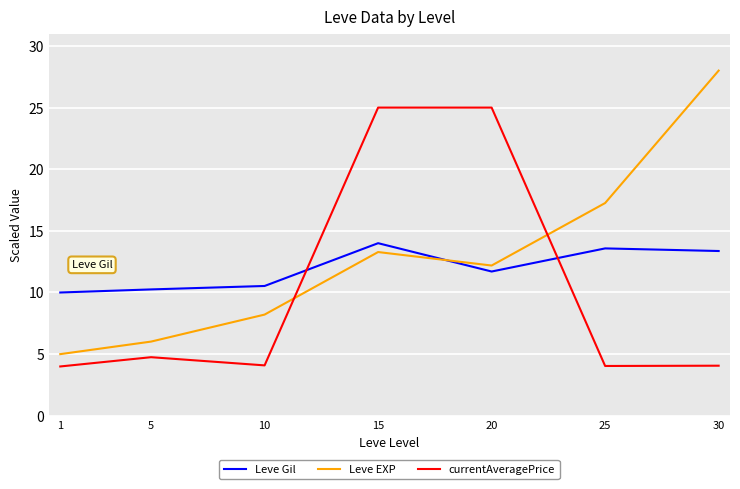

Where do currentAveragePrice and Leve EXP first cross each other?

10 and 15